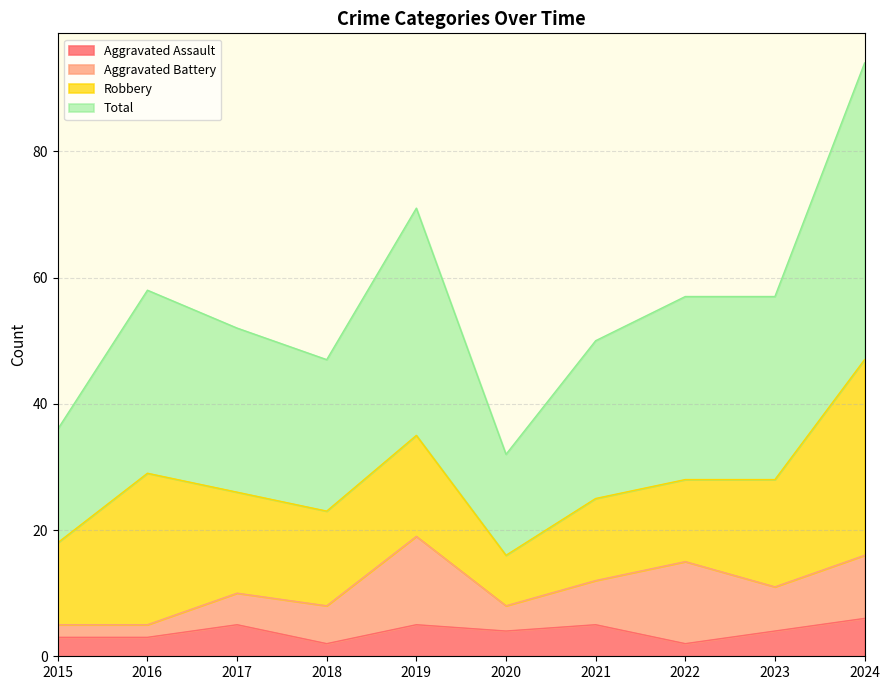

What is the sum of the Aggravated Assault values at 2020 and 2024?

10